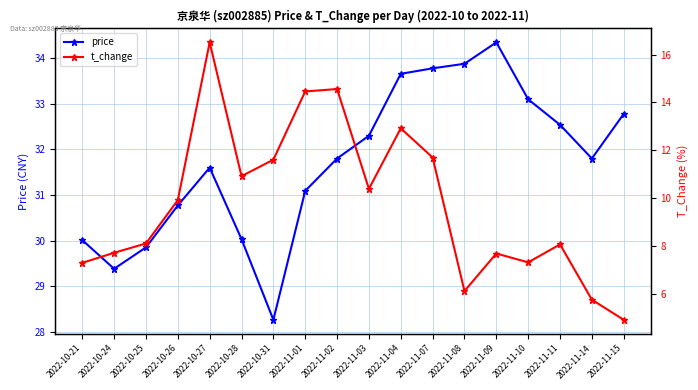

What is the sum of all price values?

571.0